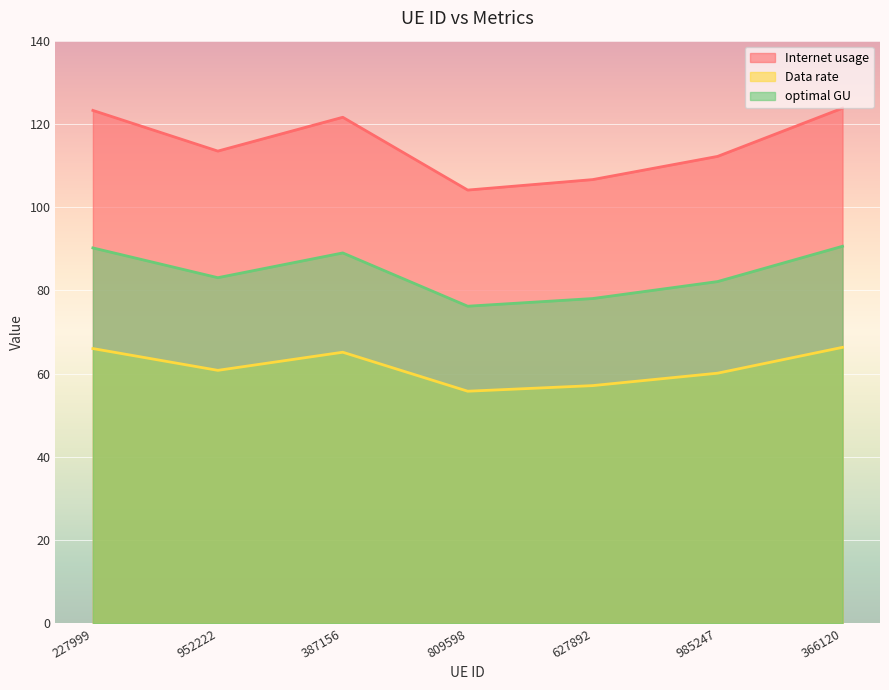

Between 627892 and 985247, which series saw the biggest shift?

Internet usage